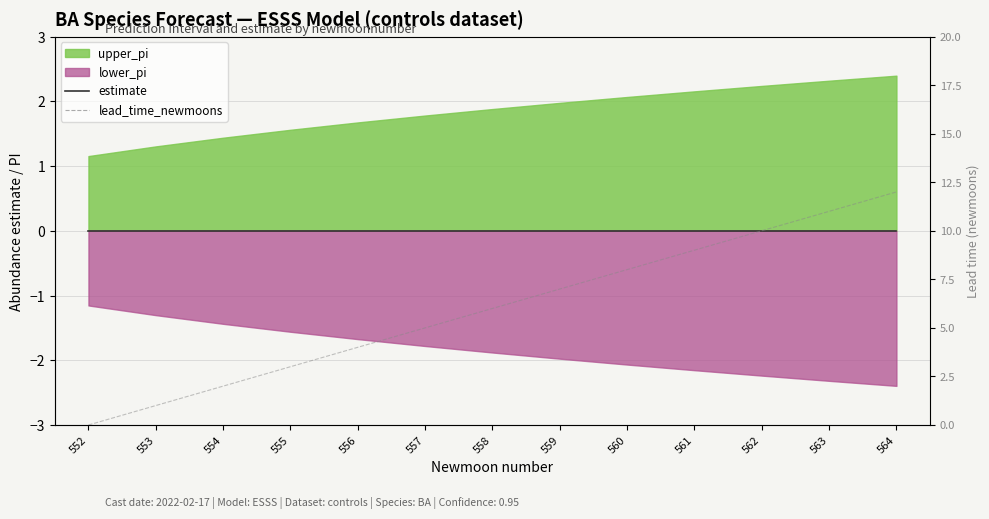

Which series changed the most between 559 and 560?

lead_time_newmoons